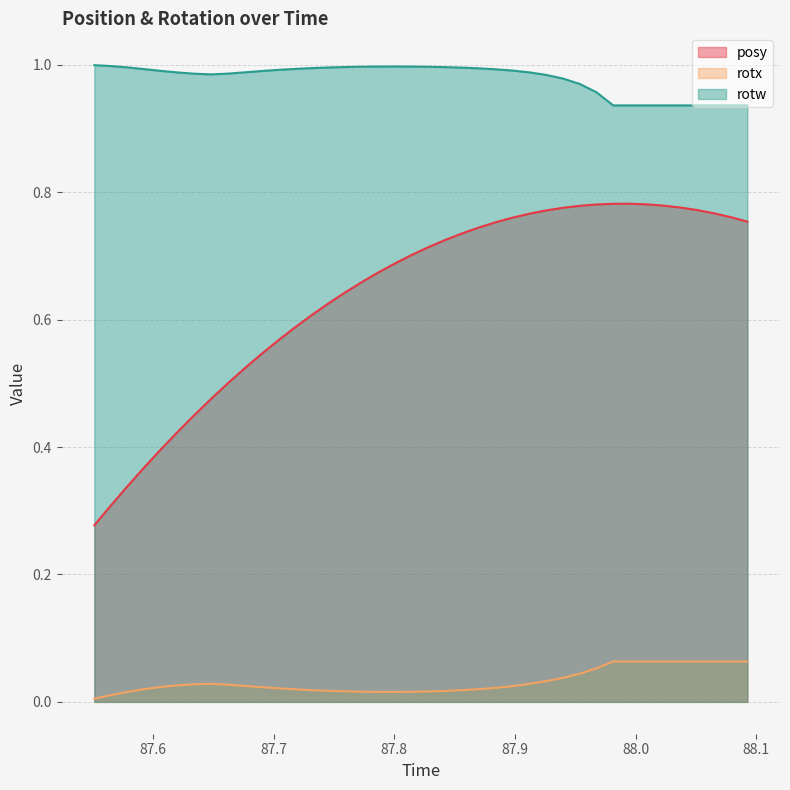

Which series has the widest spread of values?

posy